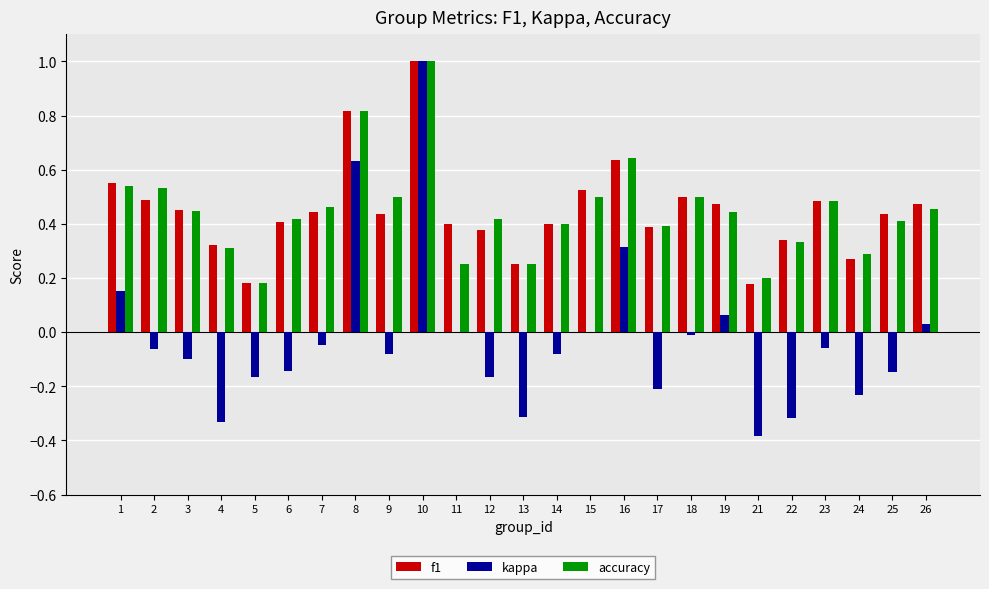

Is it true that accuracy equals 0.2 at 13?

True